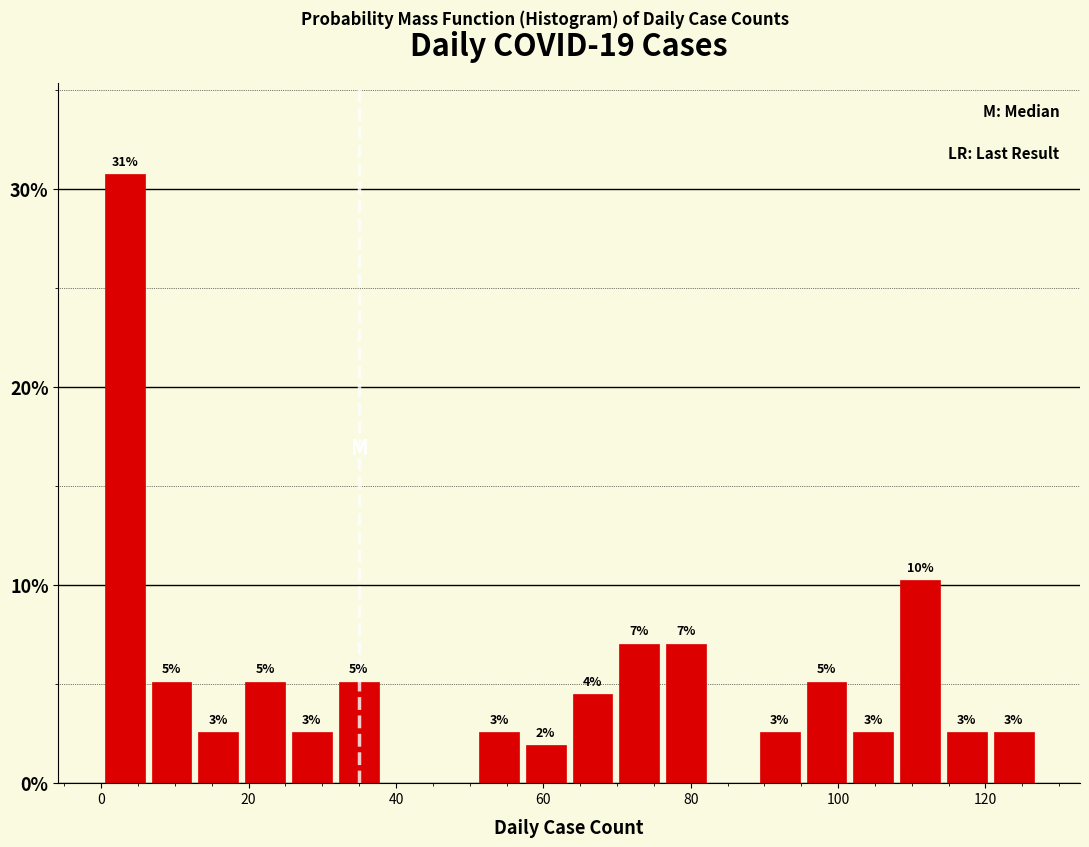

Read against the x-axis, roughly where is the centre of the tallest bar?

4